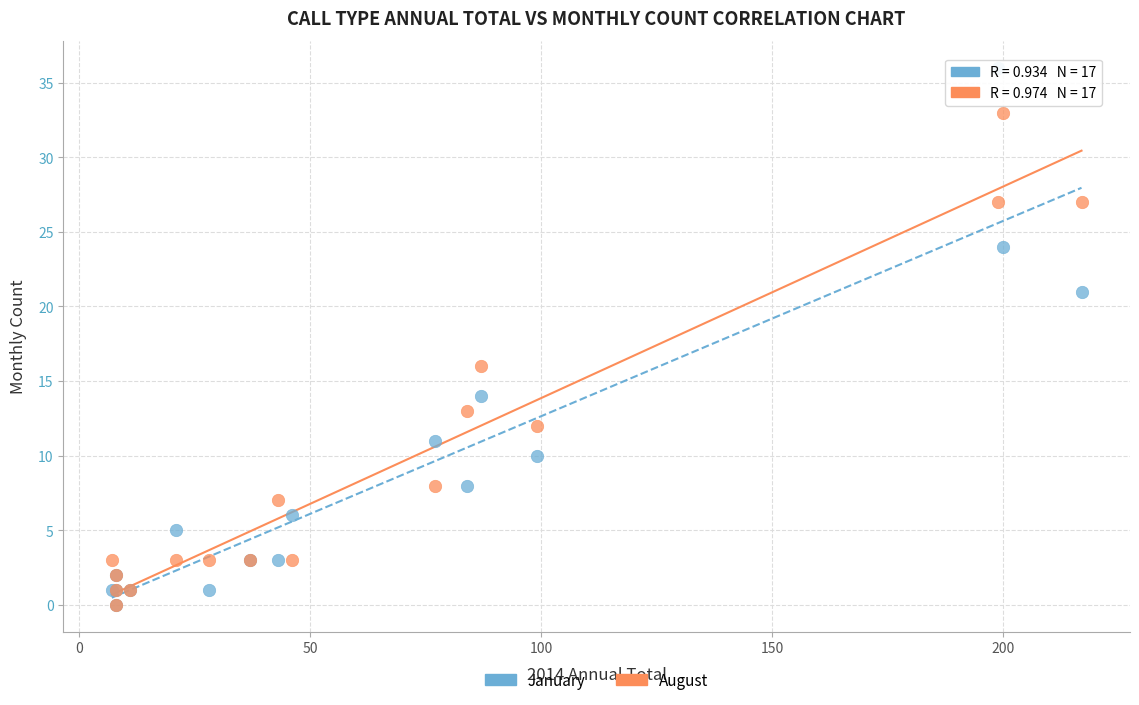

Across all series, what Y value is closest to 18?

16